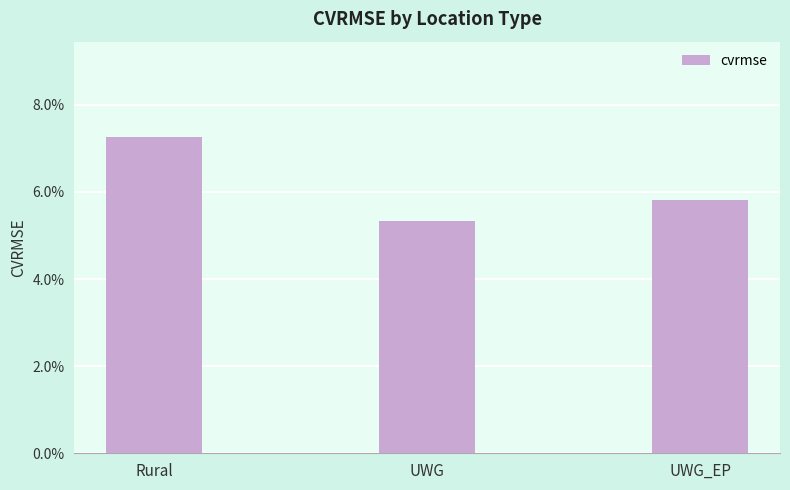

What is the maximum value shown in the chart?

0.1